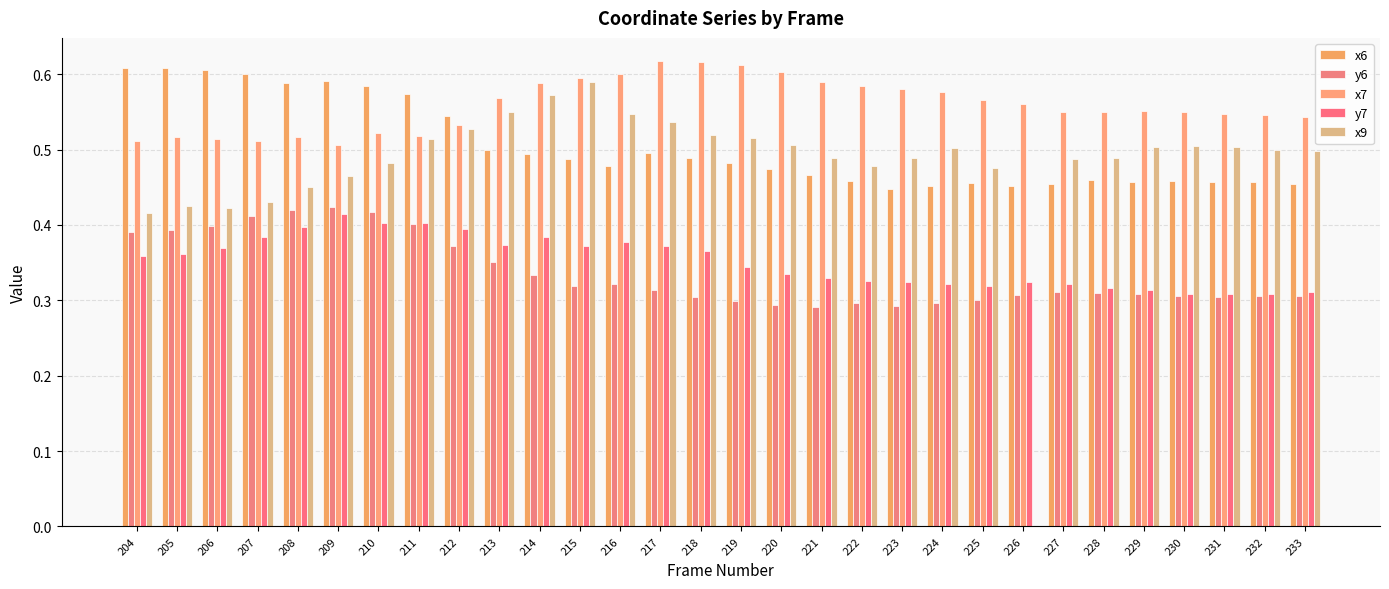

List the labels in order of x6 value, largest first.

205, 204, 206, 207, 209, 208, 210, 211, 212, 213, 217, 214, 218, 215, 219, 216, 220, 221, 228, 222, 230, 229, 231, 232, 225, 233, 227, 226, 224, 223